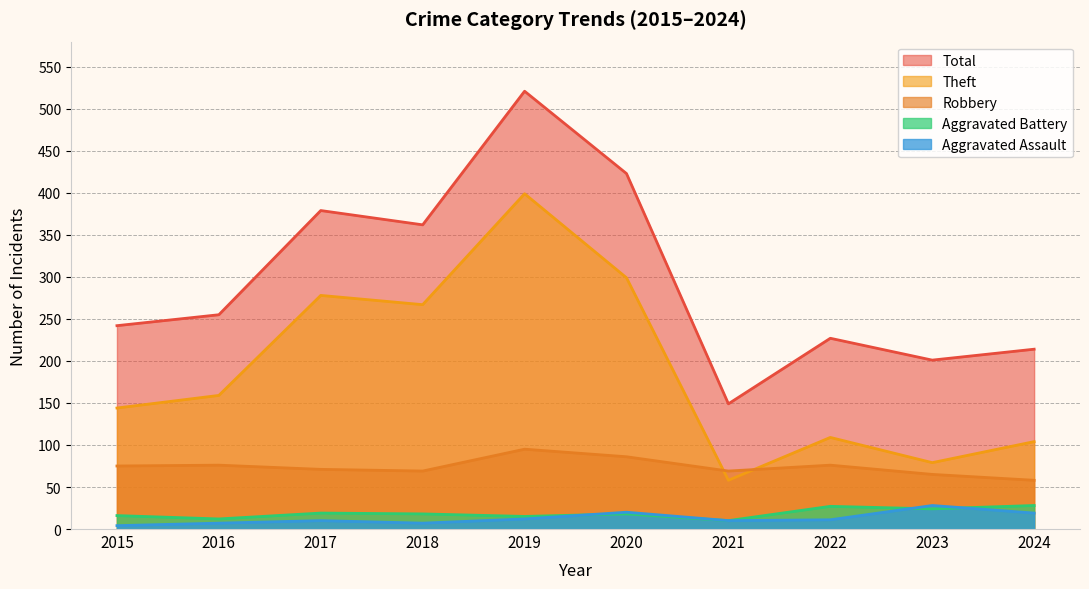

True or false: Theft has more than 0 interior local peaks.

True